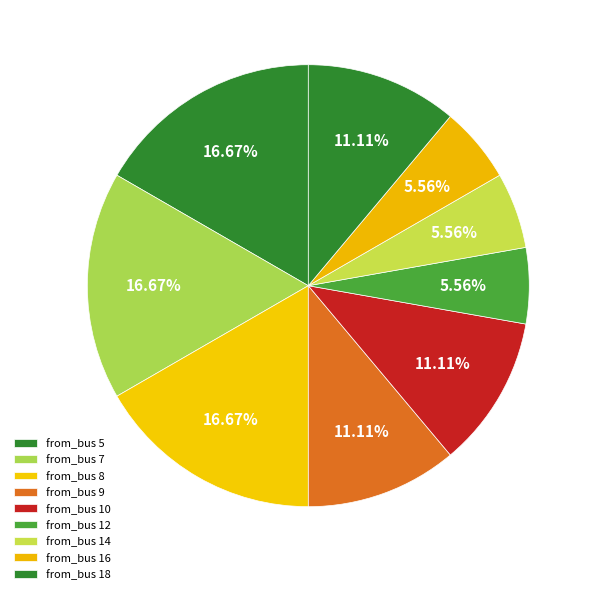

How many slices are in this pie chart?

9